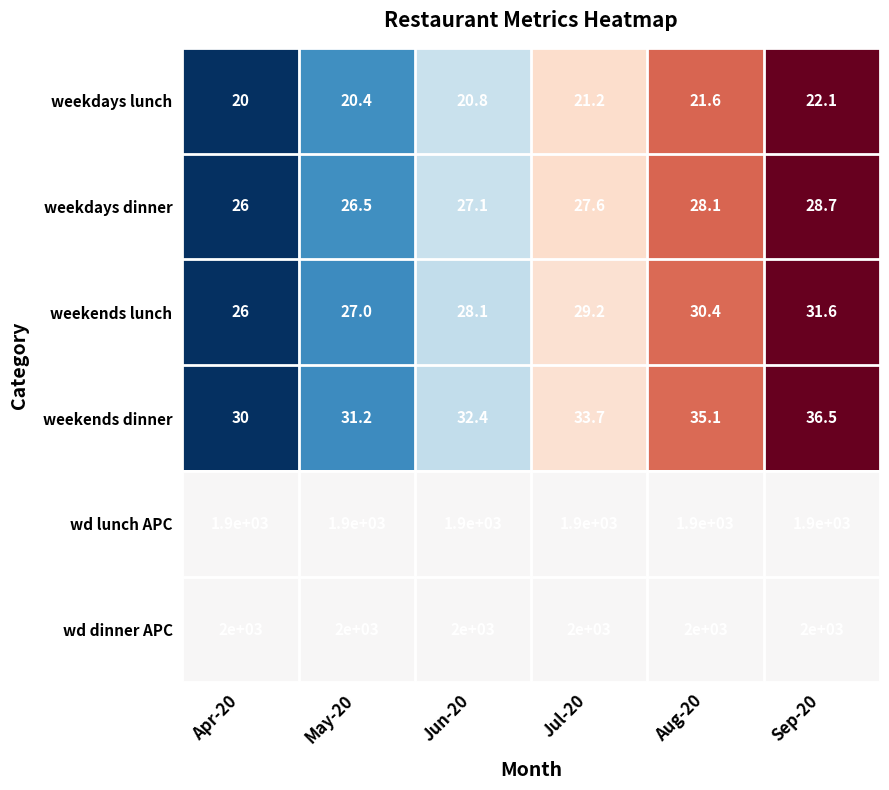

Where is weekdays dinner nearest to the value 27?

Jun-20